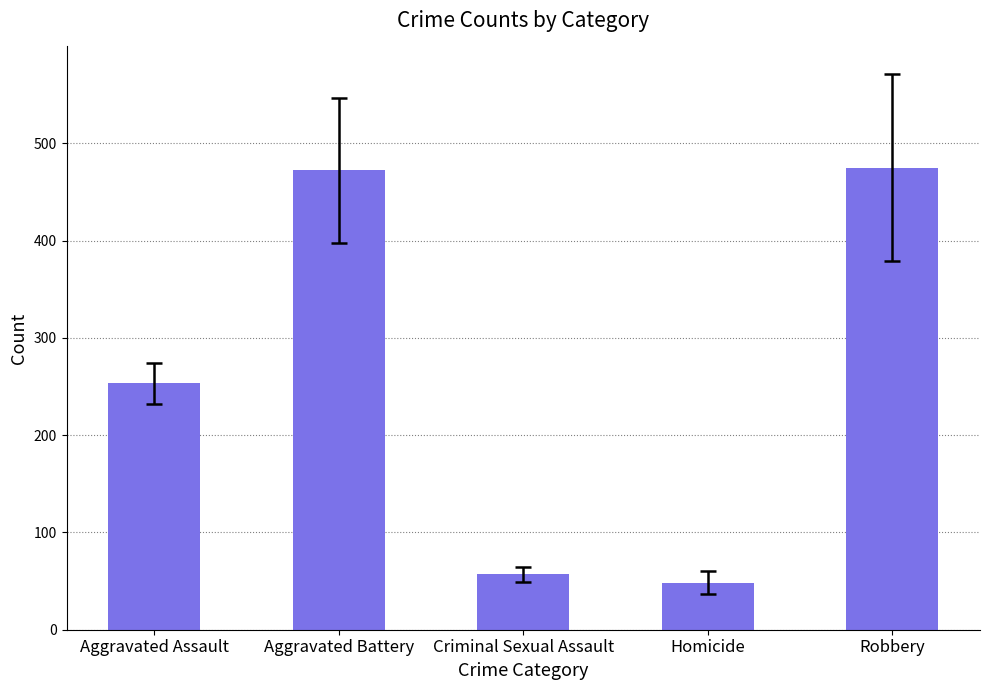

How many bars are there in total?

5